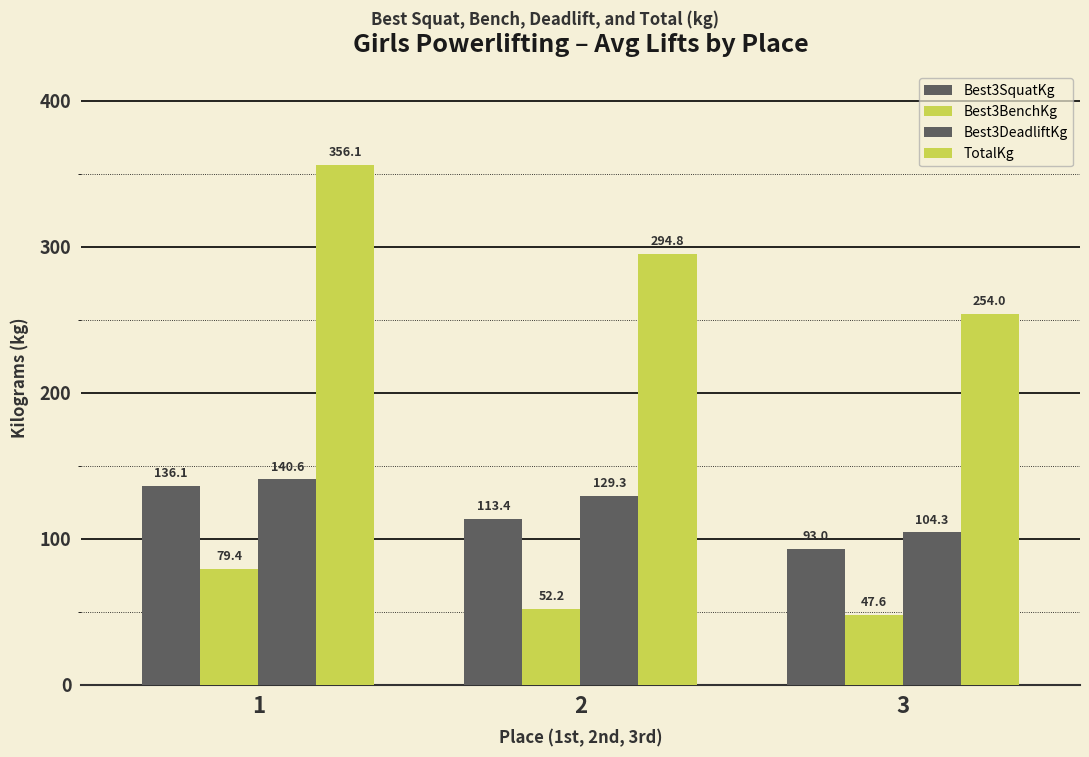

What is the value of the Best3BenchKg bar at the 1st from the left?

79.4